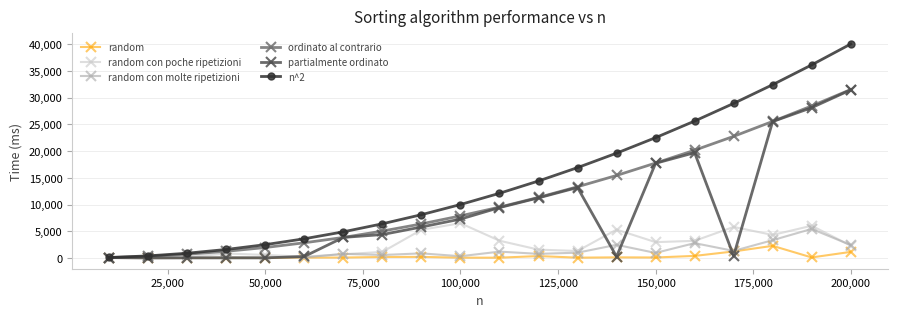

Does the chart display data point markers on the line(s)?

Yes